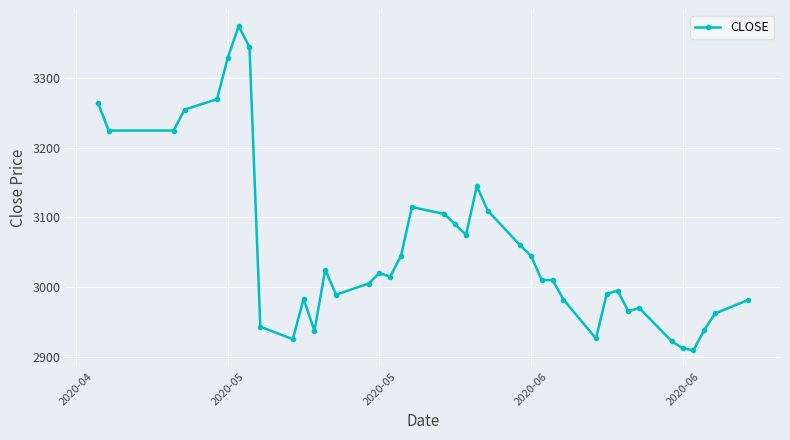

What is the difference between the maximum and minimum values?

466